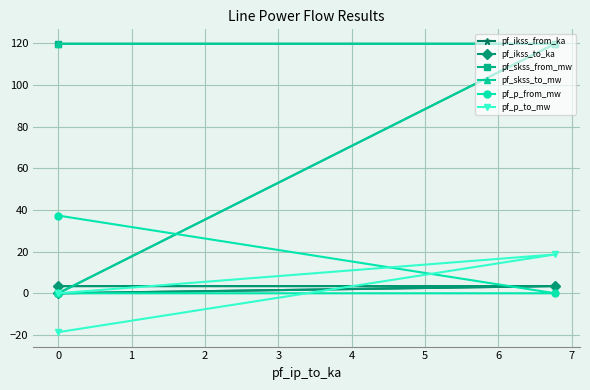

What is the smallest value displayed?

-18.7